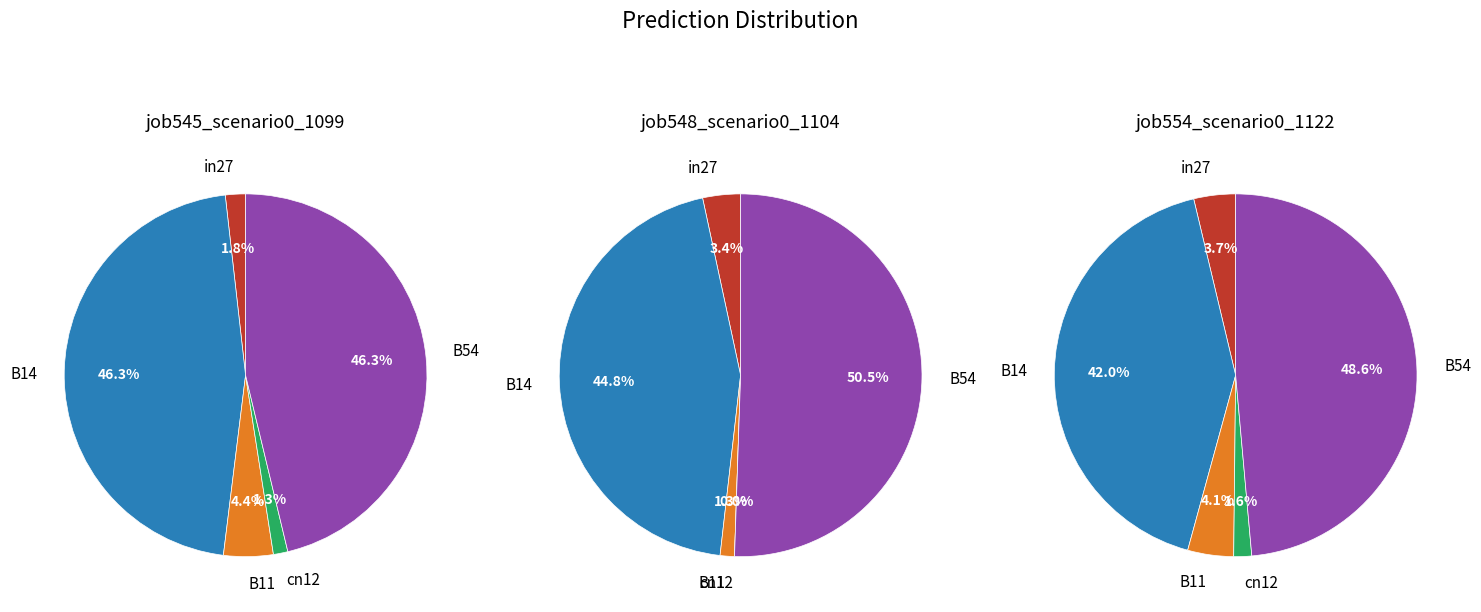

True or false: in27 accounts for 1% of the total.

False